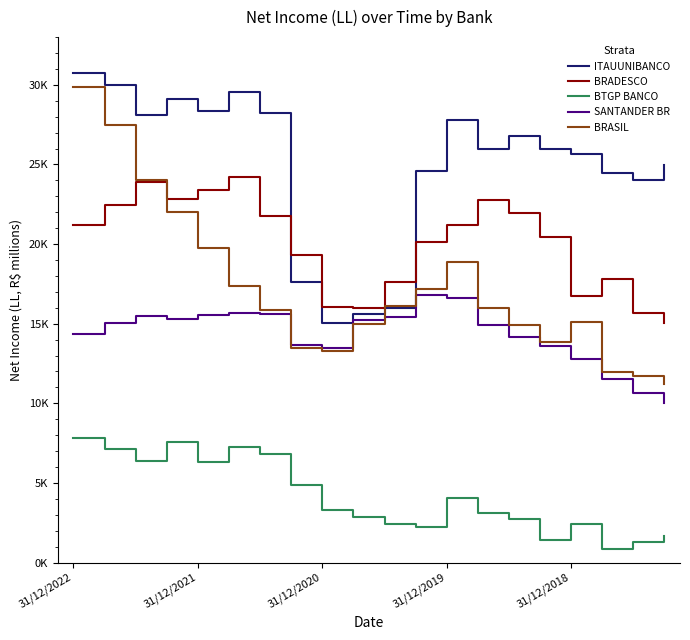

Does the chart have visible grid lines?

No